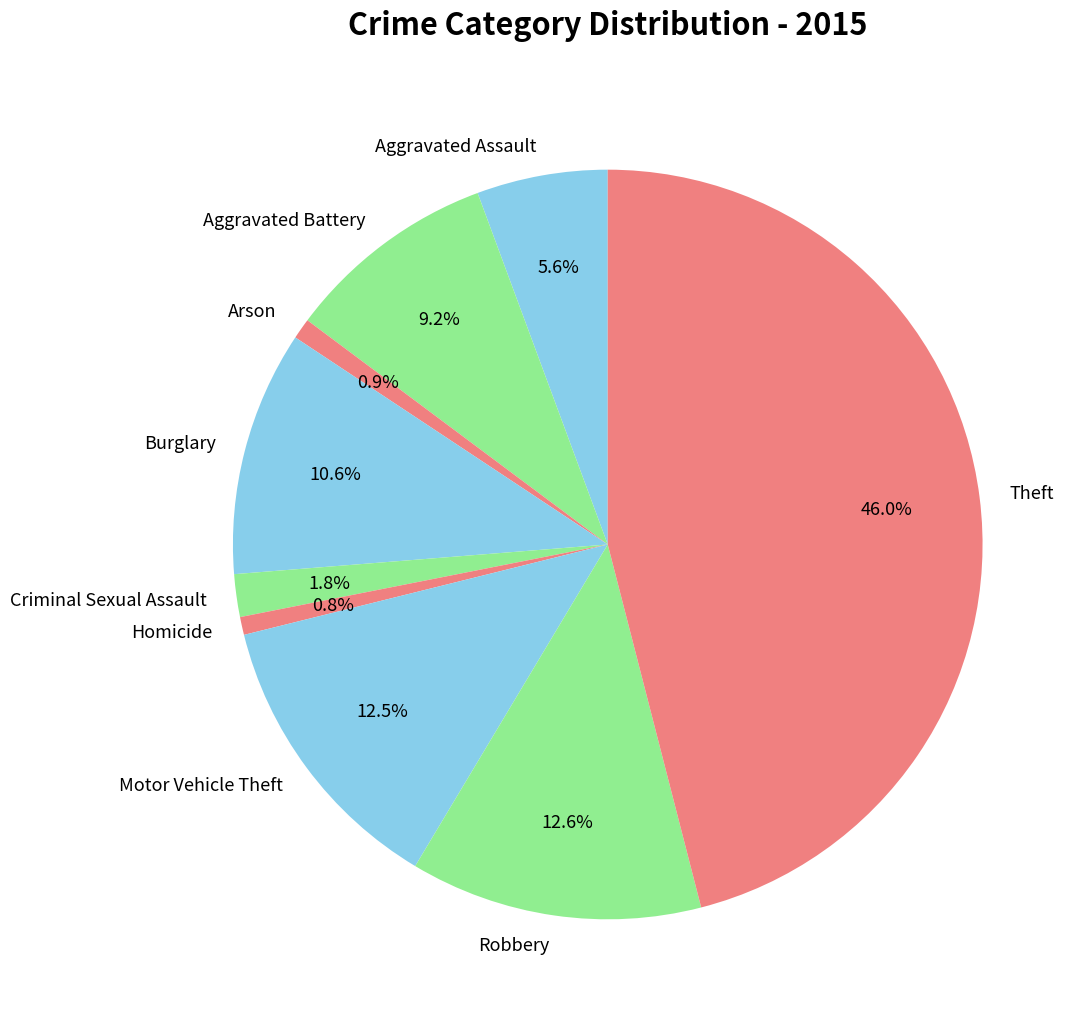

Does Motor Vehicle Theft account for over 50% of the chart?

No